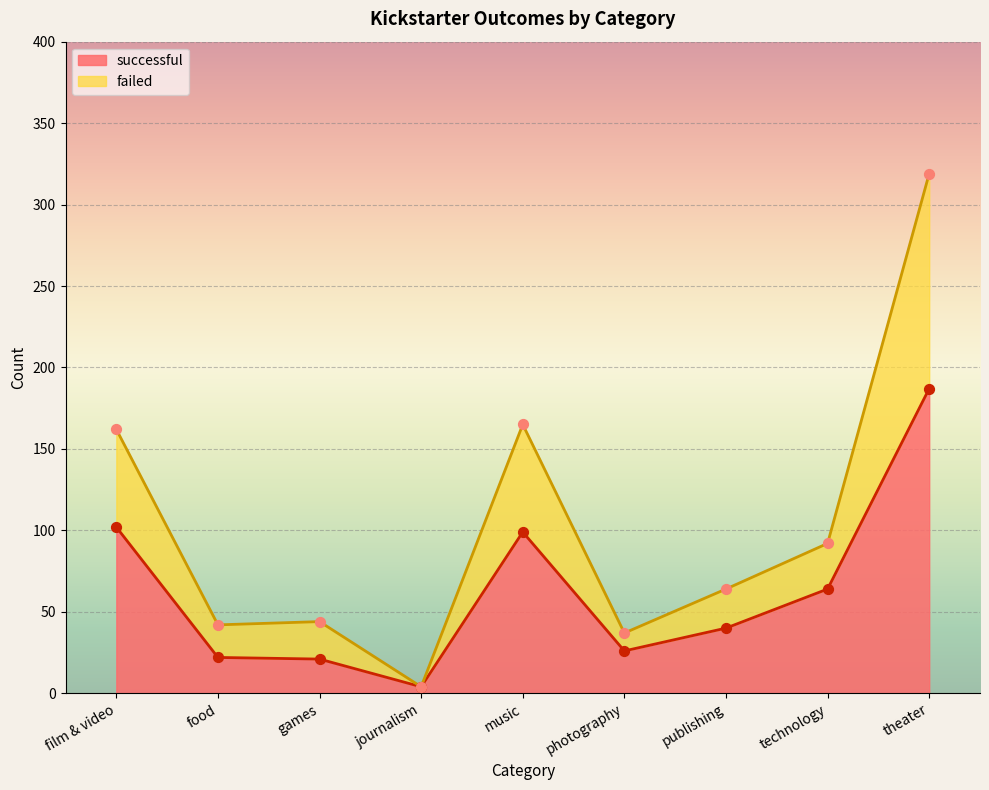

Read the successful value at theater.

187